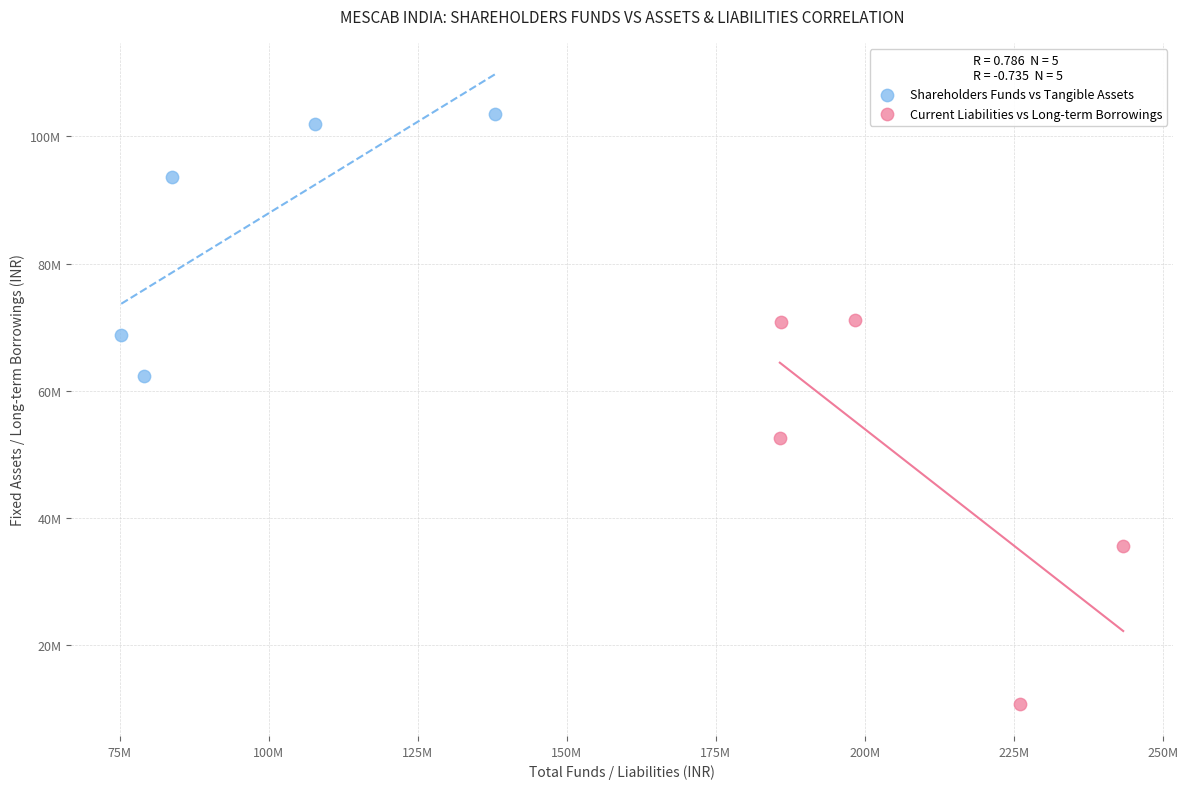

Which series contains the lowest Y value?

Current Liabilities vs Long-term Borrowings